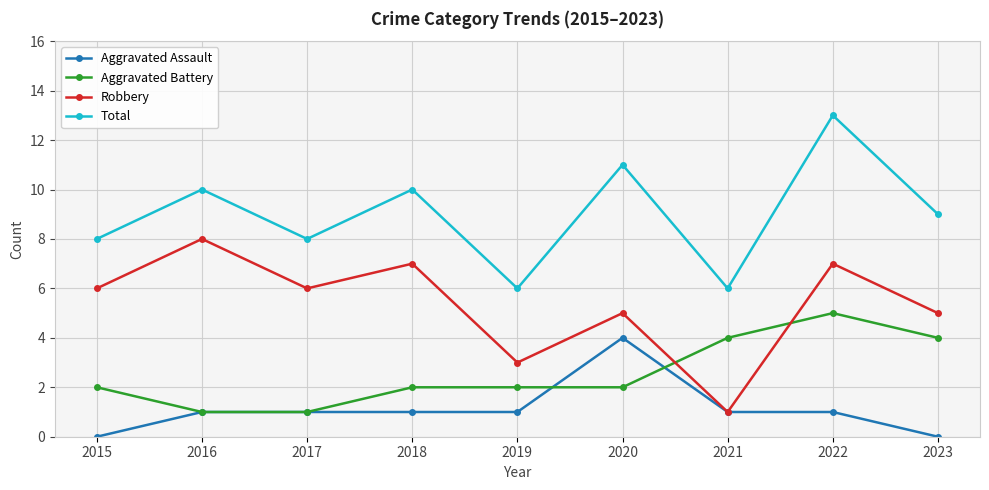

Reading right to left, transcribe all the data shown in this chart.

Aggravated Assault: 0	1	1	4	1	1	1	1	0
Aggravated Battery: 4	5	4	2	2	2	1	1	2
Robbery: 5	7	1	5	3	7	6	8	6
Total: 9	13	6	11	6	10	8	10	8